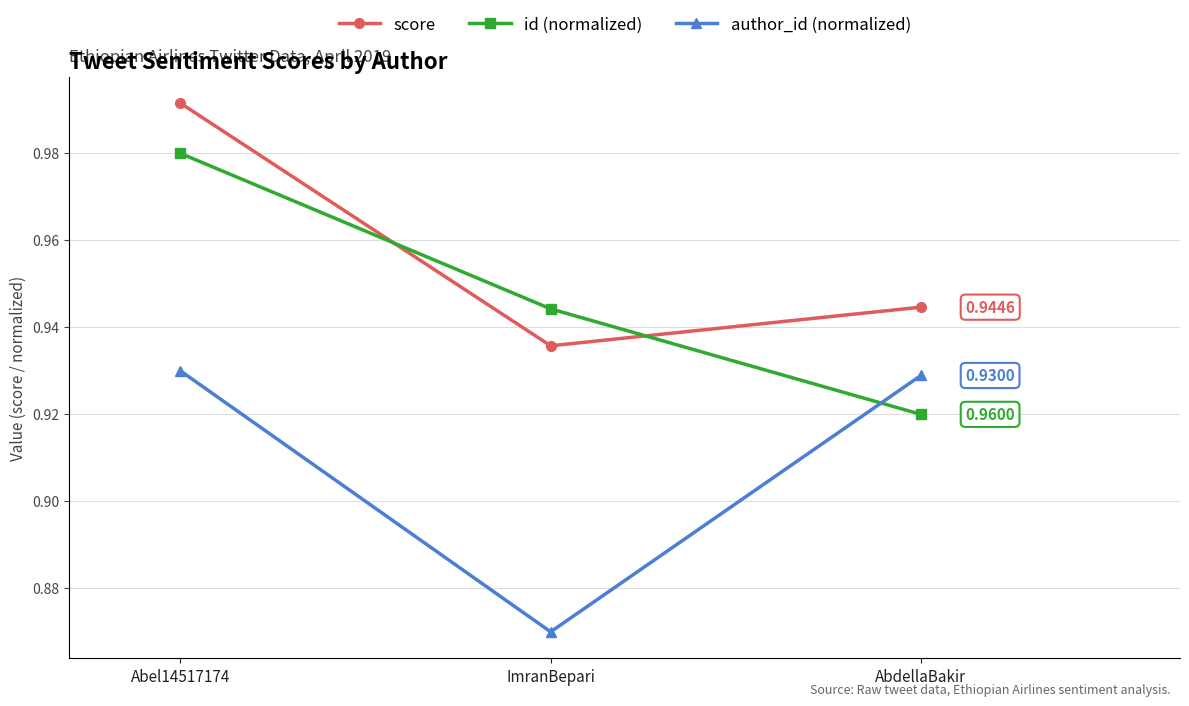

Which category has the lowest value across all series?

ImranBepari